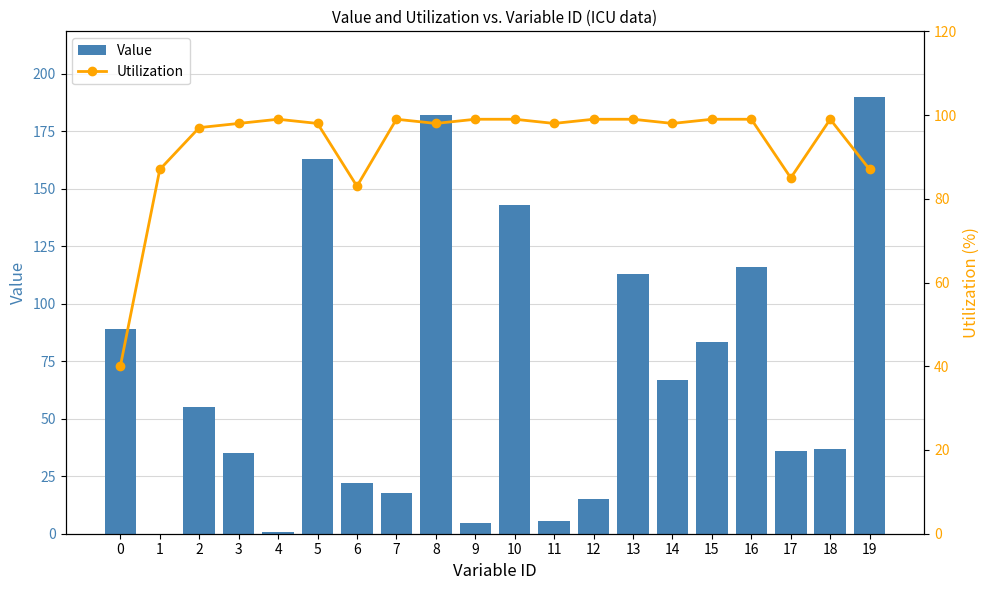

Which series has the largest range (max minus min)?

Value